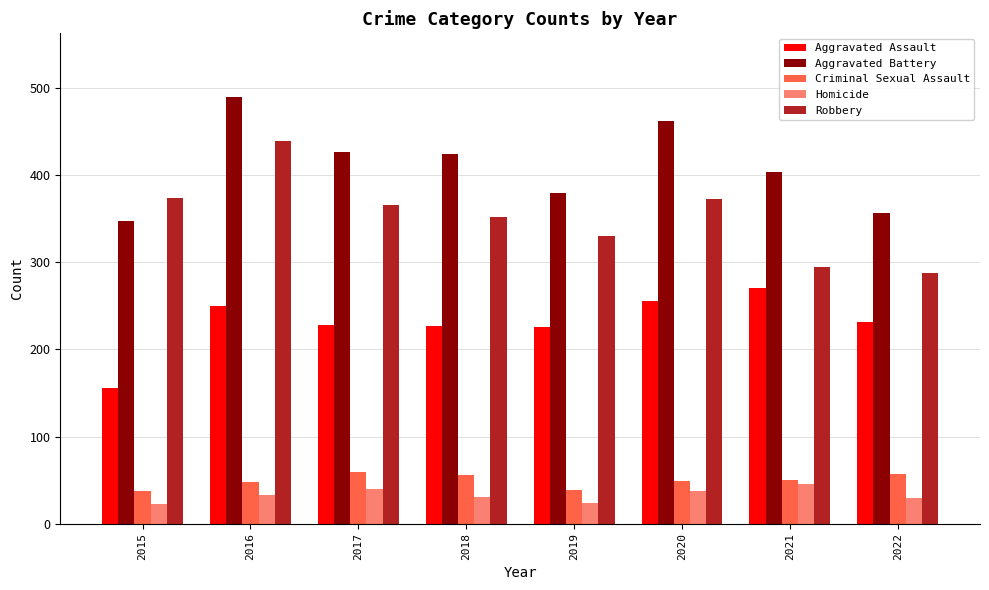

What is the lowest value of the Homicide series?

23